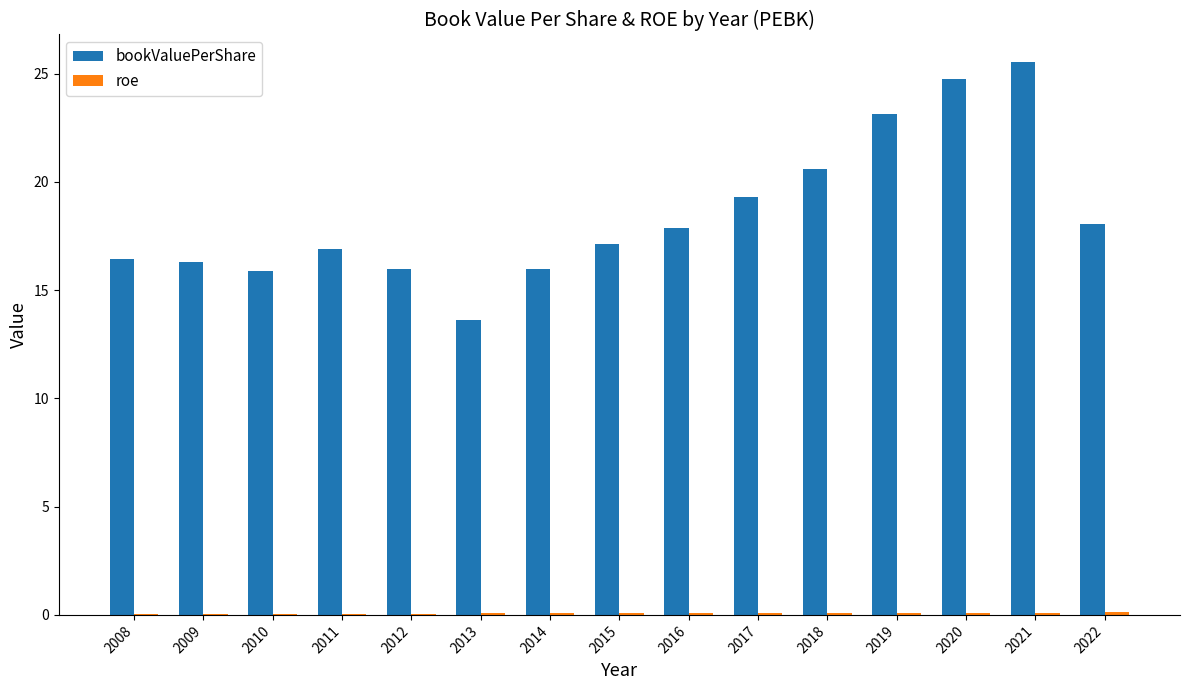

Does the chart contain stacked bars?

No